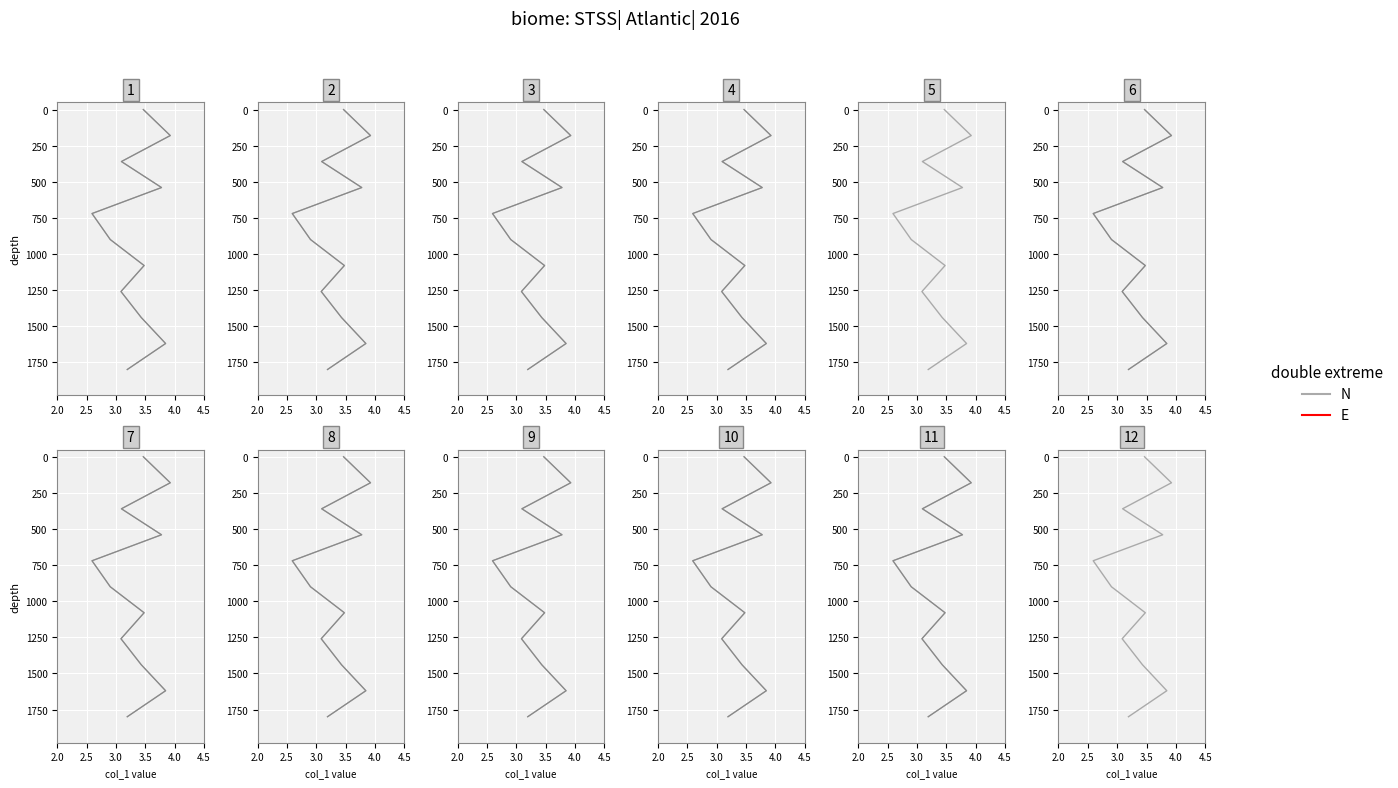

Does the chart display data point markers on the line(s)?

No